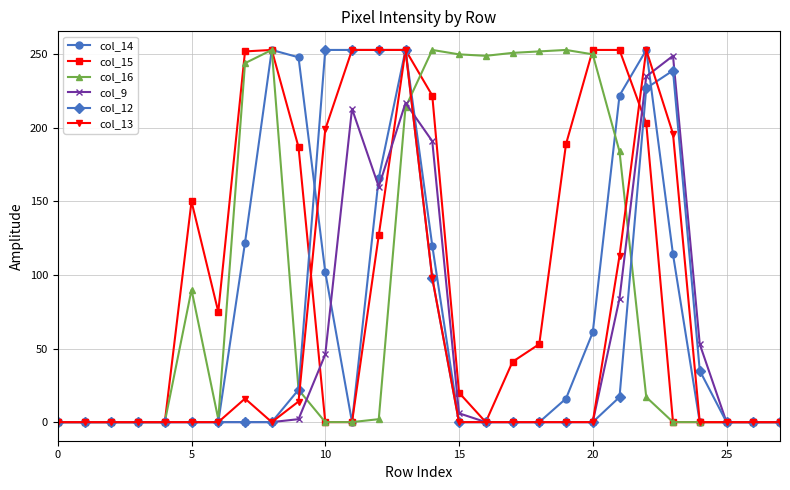

True or false: col_13 has more than 1 points higher than both neighbors.

True